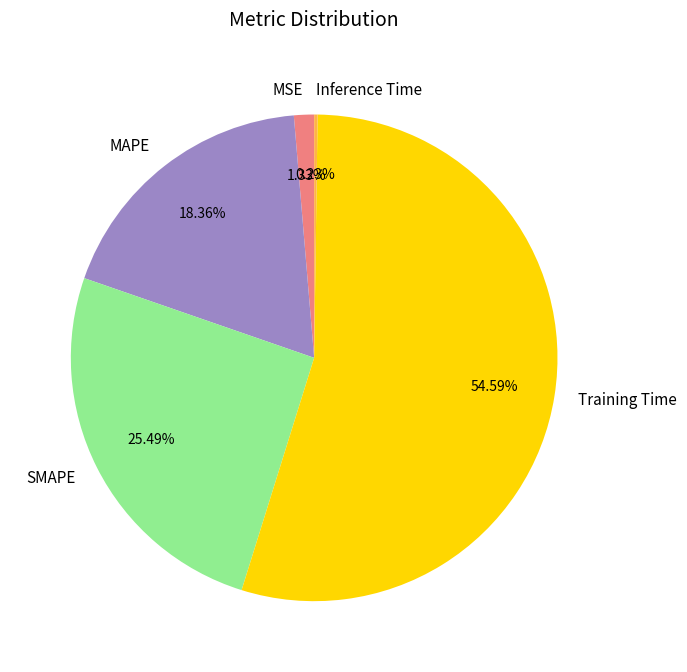

Between MAPE and SMAPE, which is larger?

SMAPE